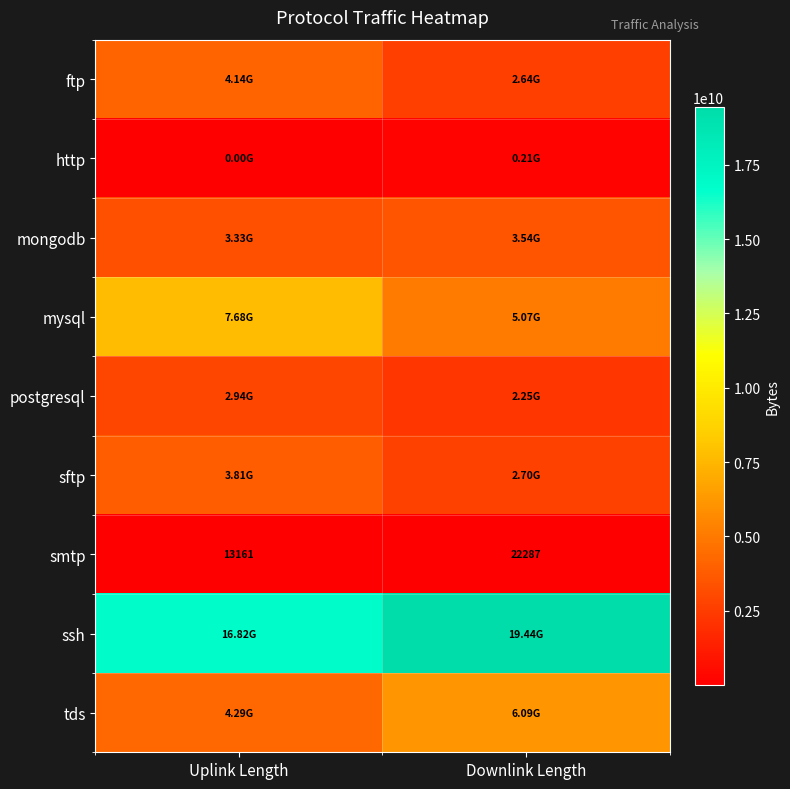

Count the number of categories in the chart.

2